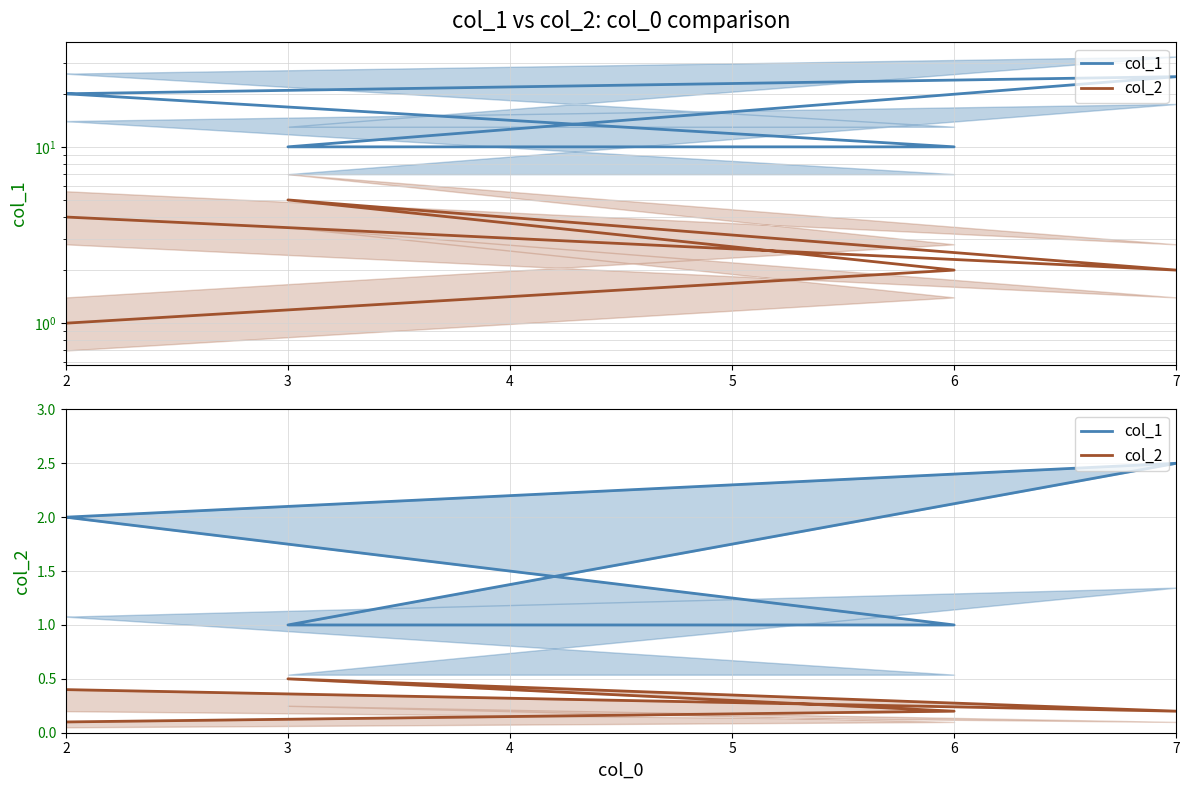

Between 2 and 6, which is larger?

2